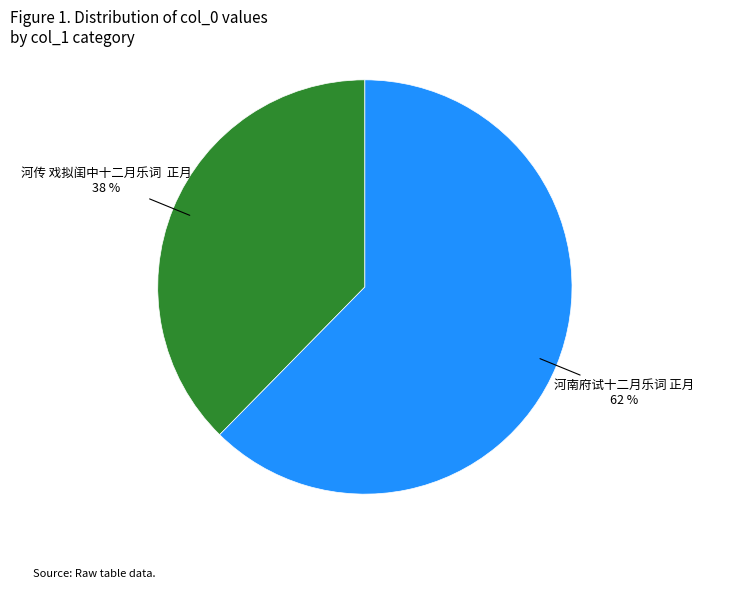

Does any single category account for the majority?

Yes